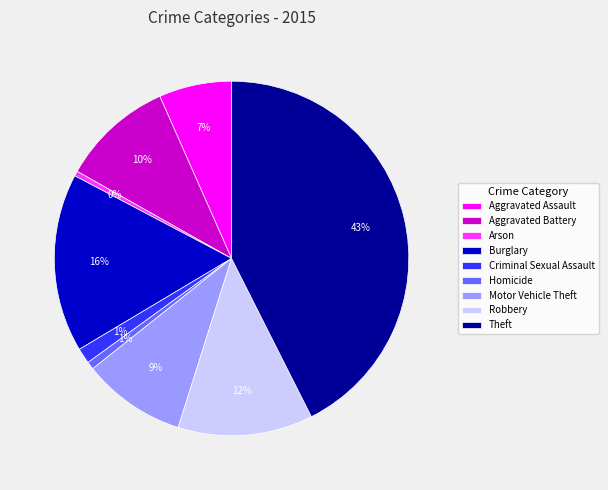

What is the ratio of the value at Criminal Sexual Assault to the value at Arson?

3.1